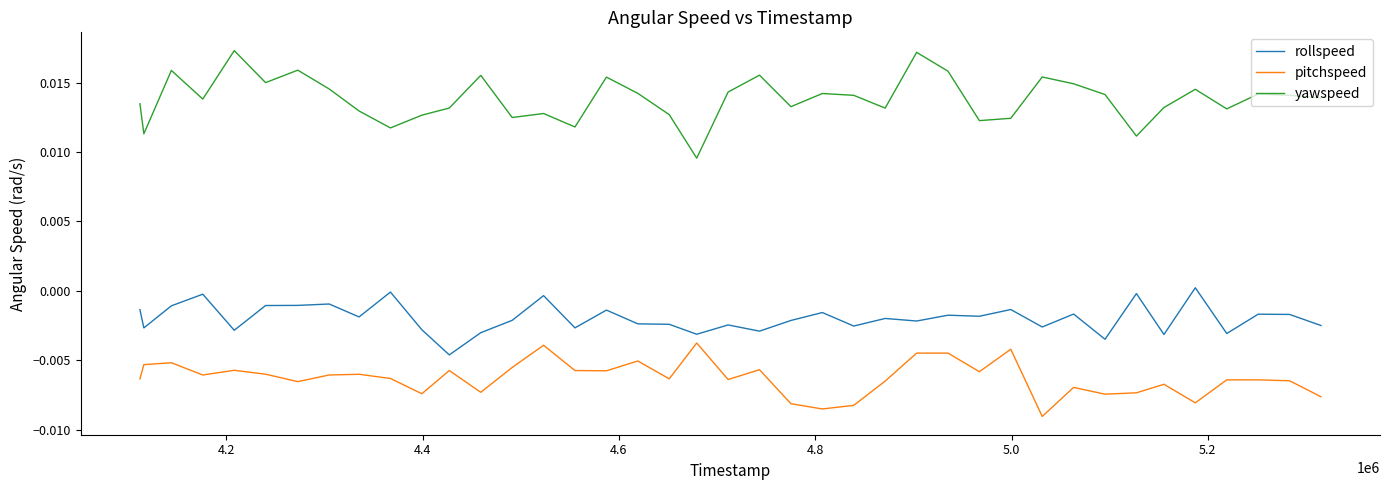

In yawspeed, how many points are lower than both neighbors (excluding endpoints)?

12